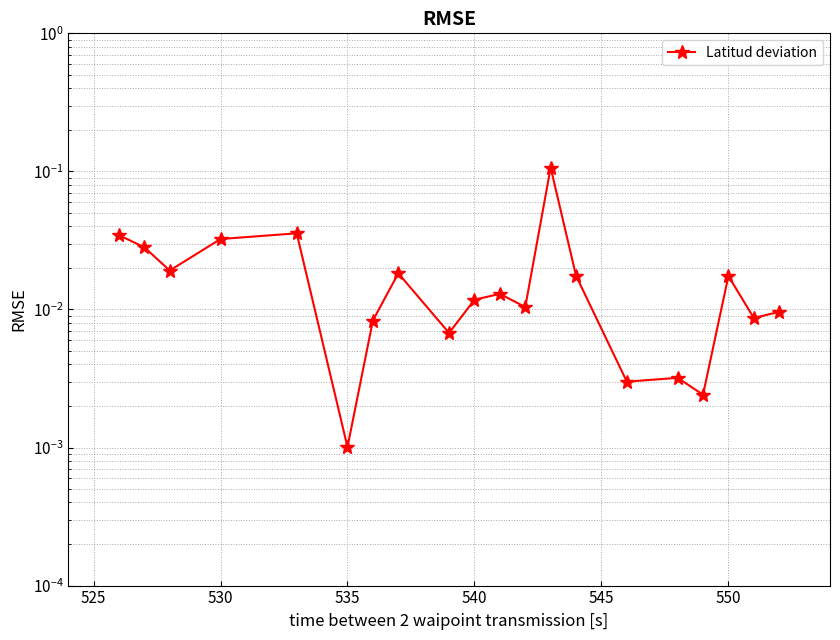

How many lines are shown in the chart?

1